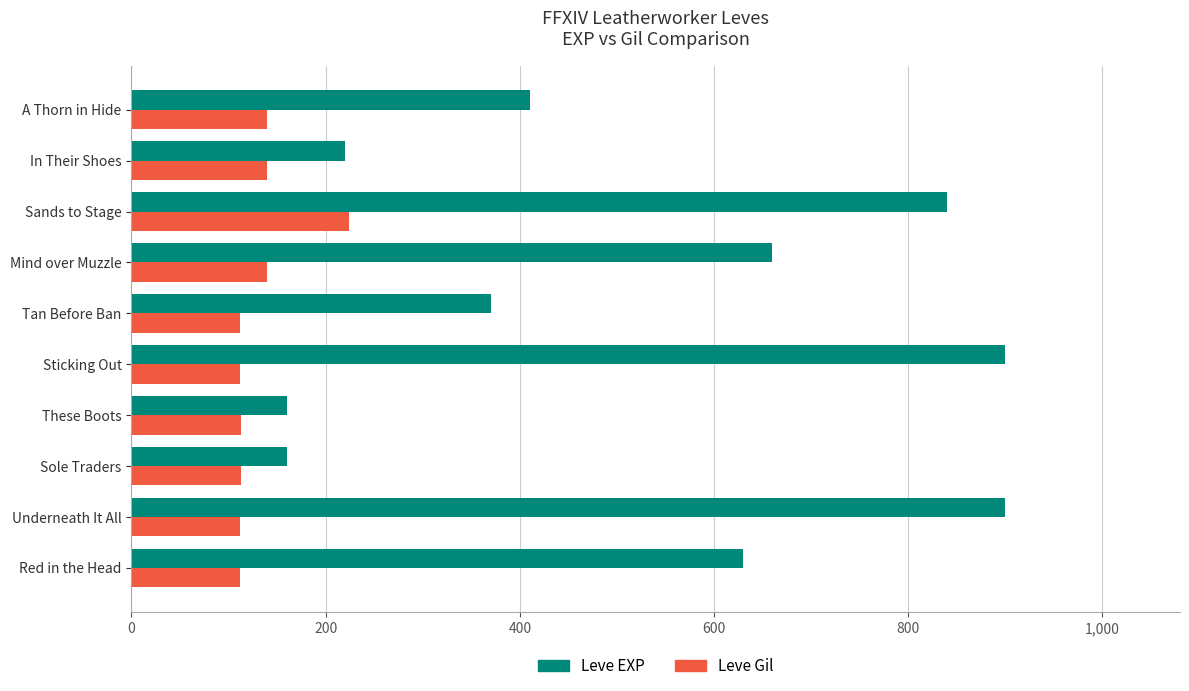

Read the Leve EXP value at A Thorn in Hide.

410